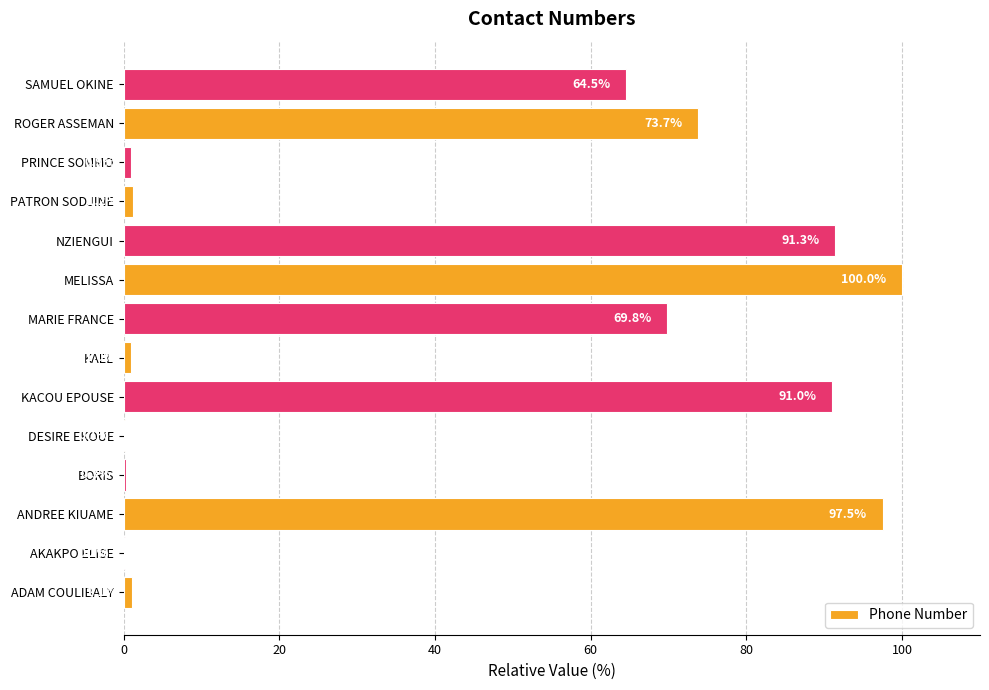

Between KACOU EPOUSE and MARIE FRANCE, which is larger?

KACOU EPOUSE